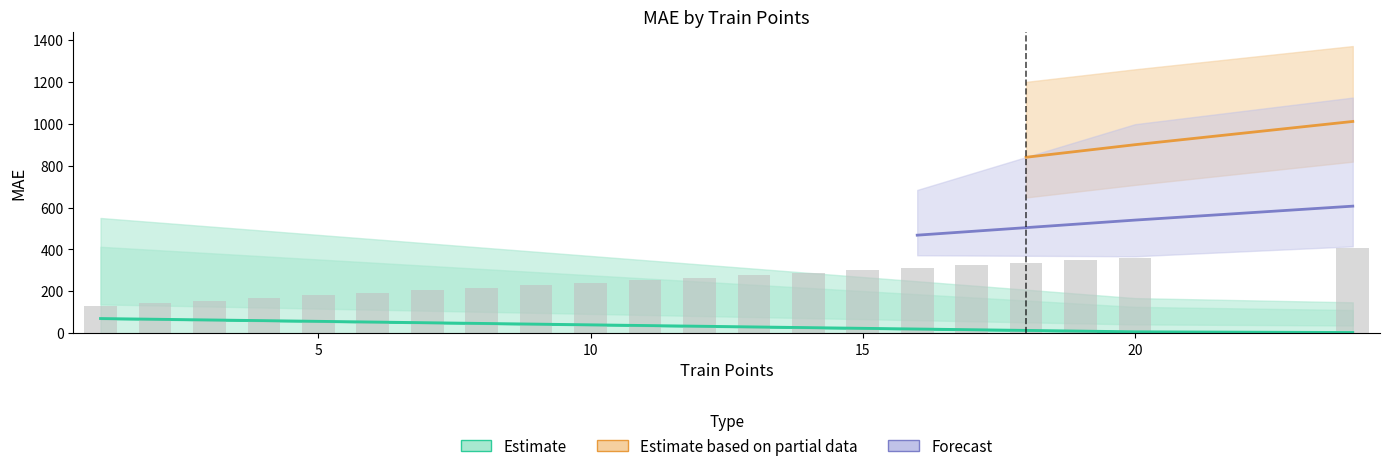

Is it true that naive_last_value equals 548 at 20?

False